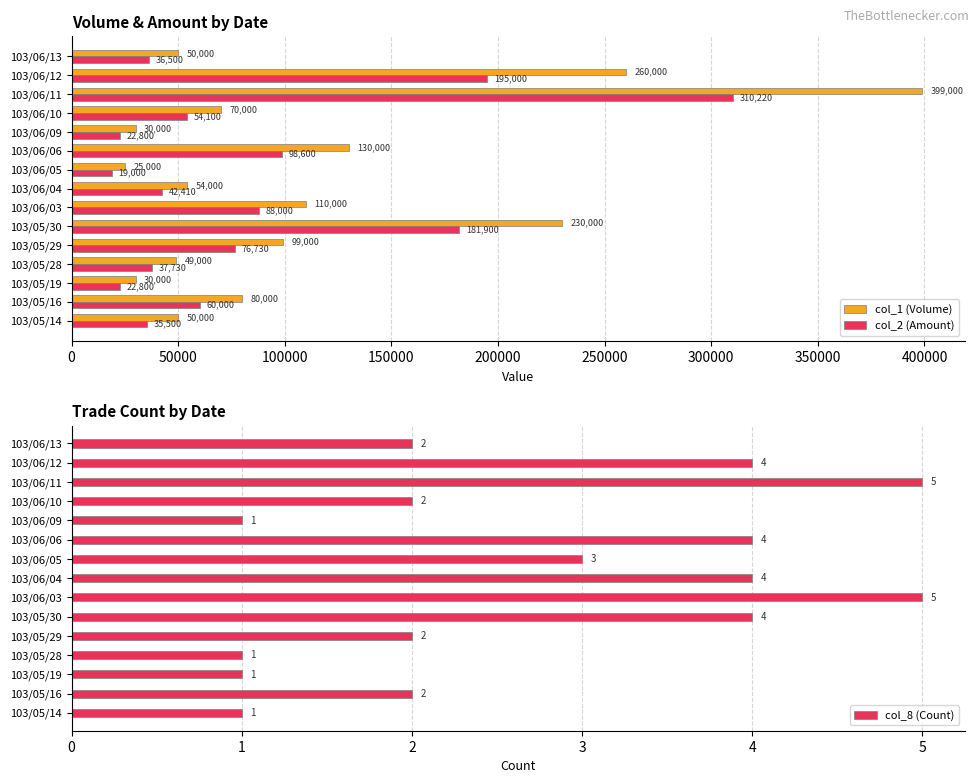

What is the difference between the second highest and minimum values in the col_2 (Amount) series?

176000